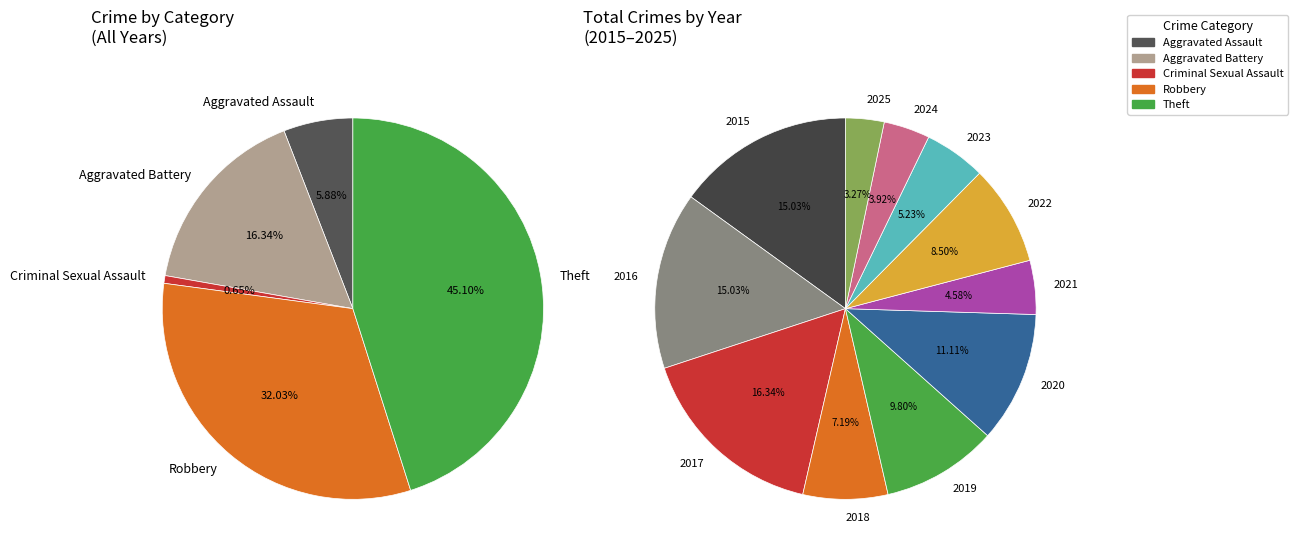

How many slices are in this pie chart?

5